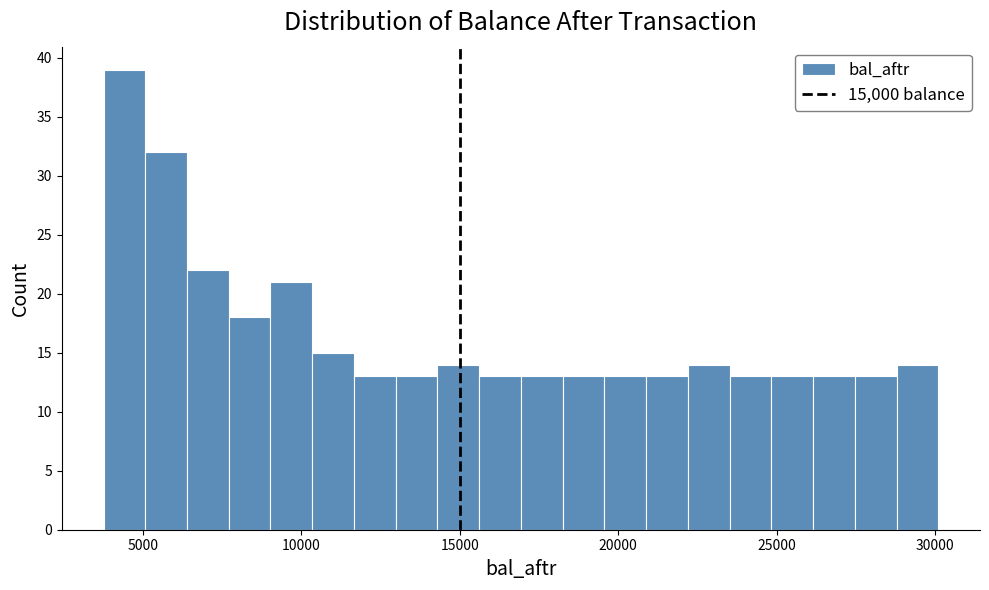

Read against the x-axis, roughly where is the centre of the tallest bar?

4500